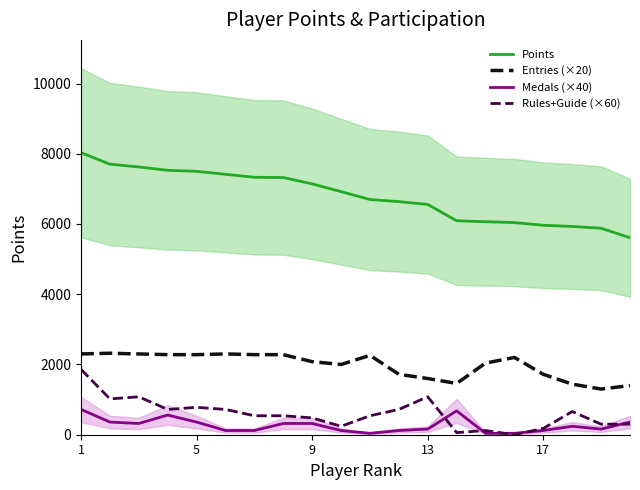

At which category is the sum across all series the highest?

1